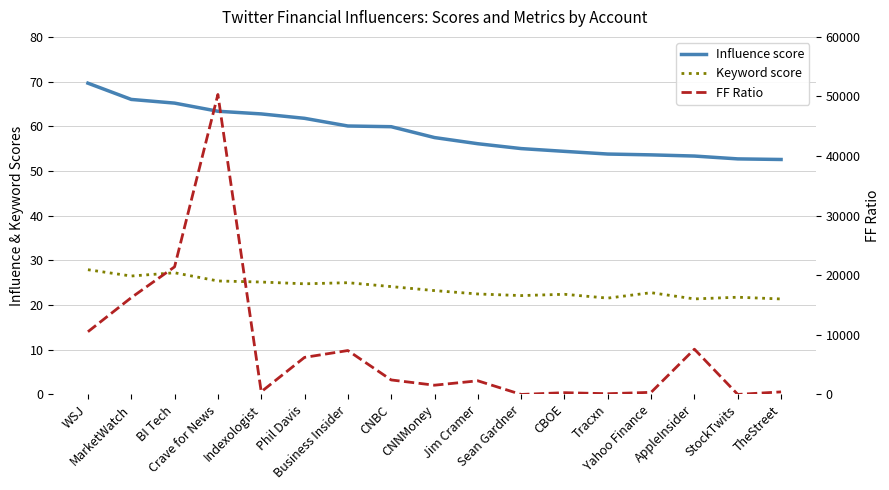

How many values in the FF Ratio series exceed 2289?

9